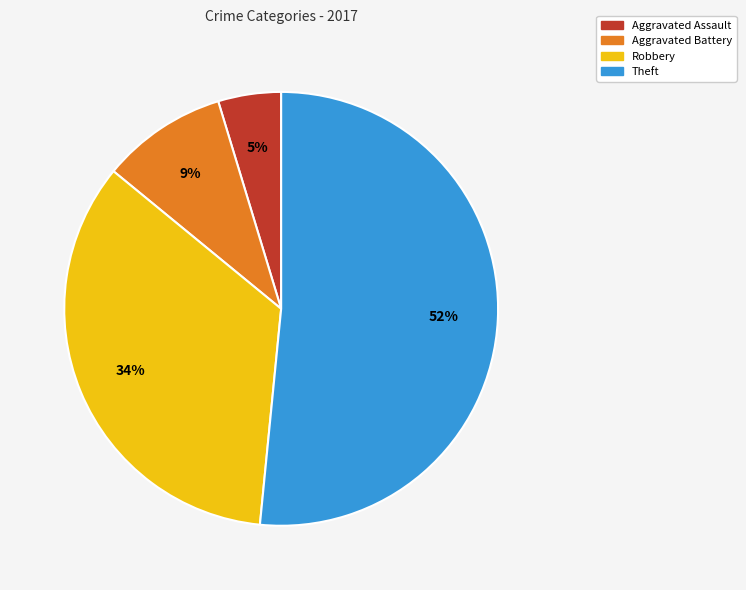

Does Robbery represent more than half of the total?

No